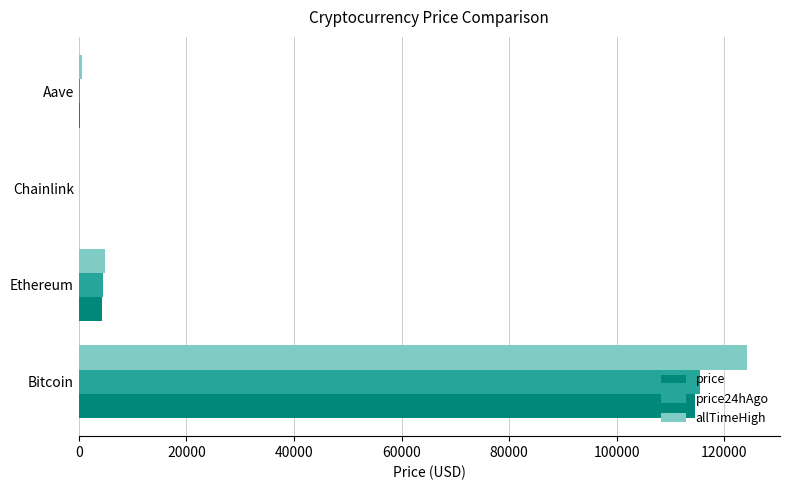

What is the sum of all allTimeHigh values?

129788.4